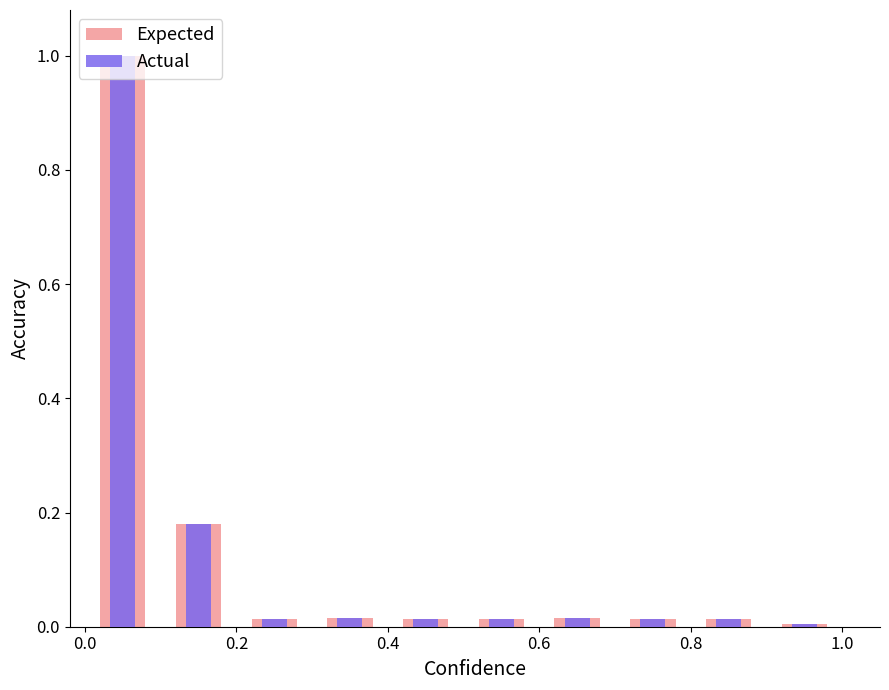

How many distinct data groups are displayed?

2